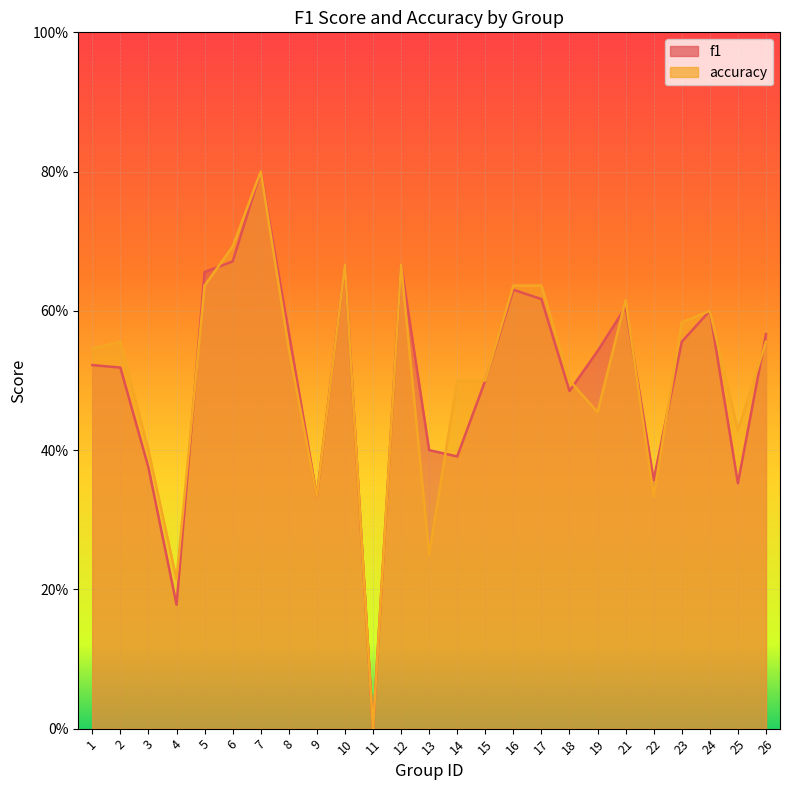

What is the value of the f1 point at the 16th from the left?

0.6